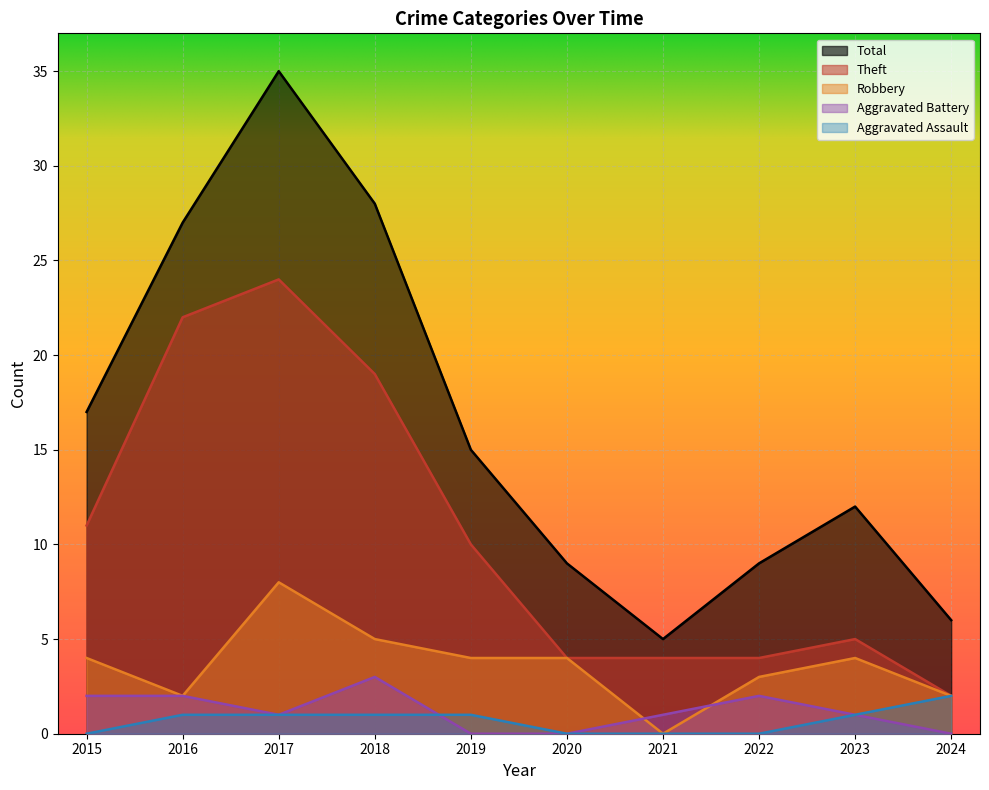

Which category has the highest value in the Theft series?

2017